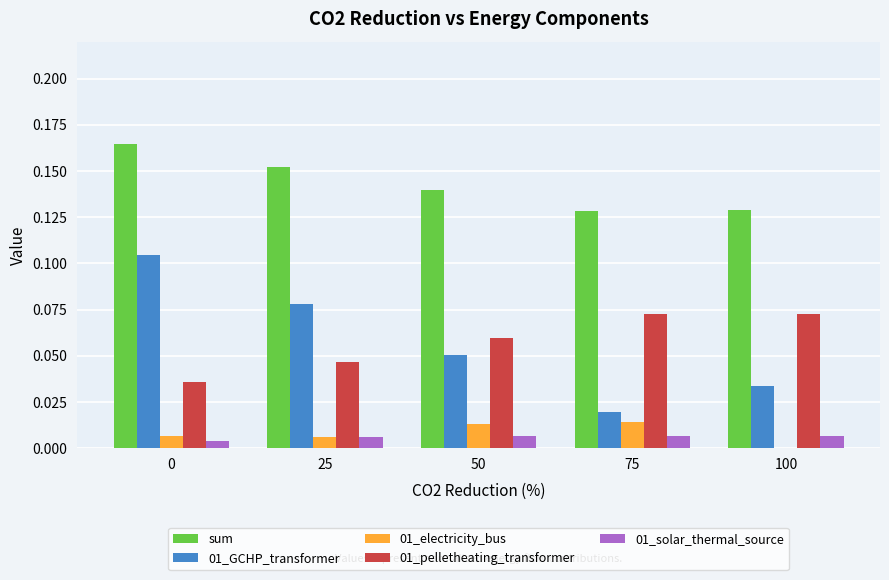

Is it true that 01_GCHP_transformer equals 0.0 at 25?

False